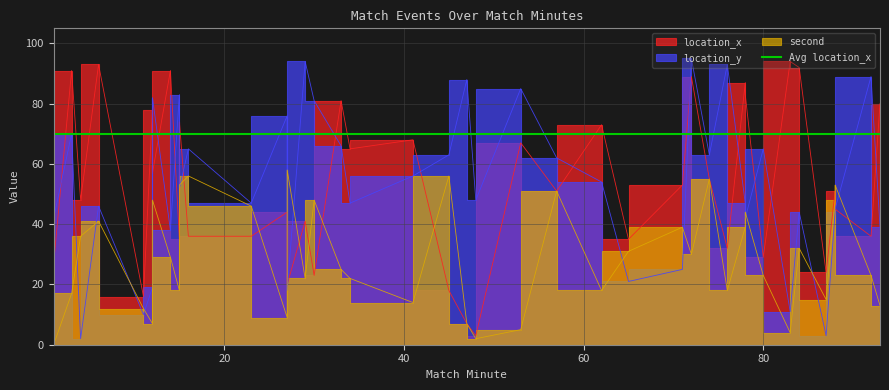

What is the value of the second point at the 8th from the left?

29